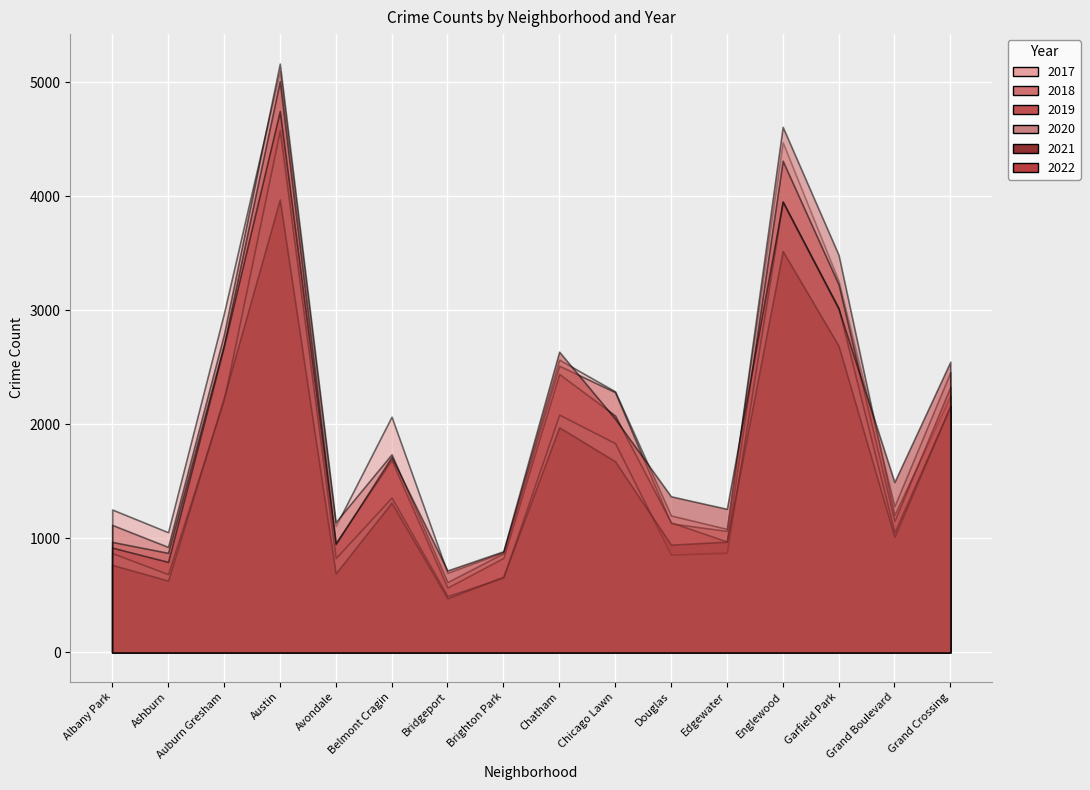

How many lines are shown in the chart?

6